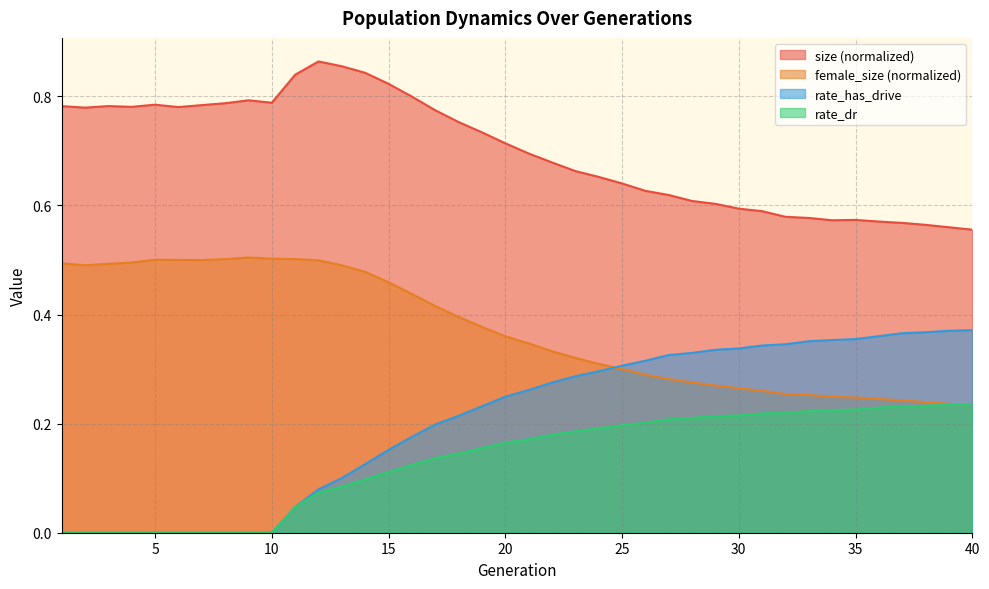

True or false: female_size has a value of 0.2 at 40.

True